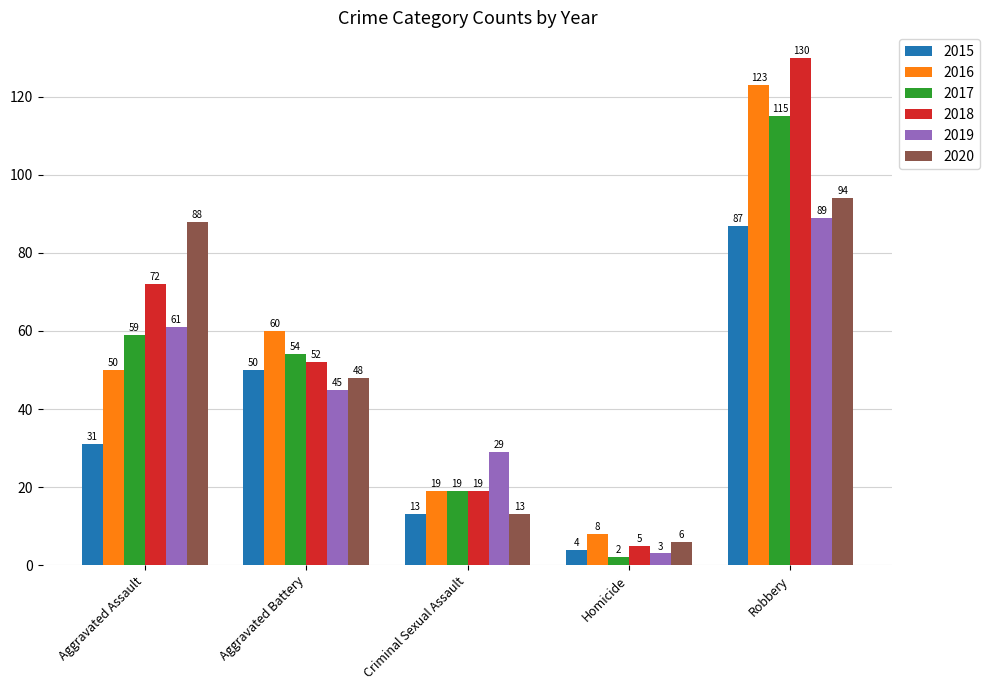

What is the value of the 2015 bar at the 3rd from the left?

13